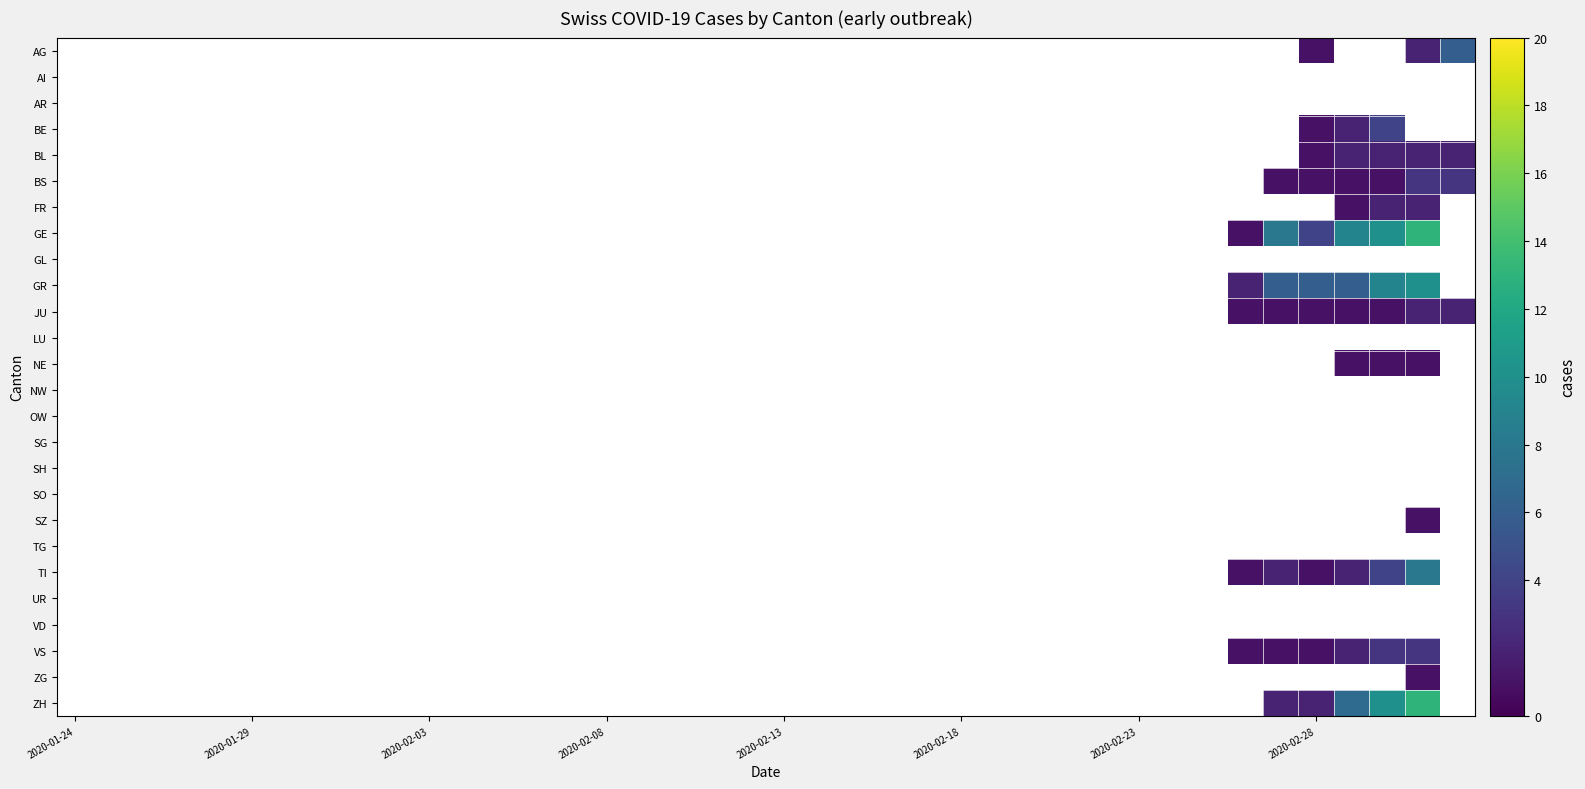

Between 11 and 38, which is larger?

38